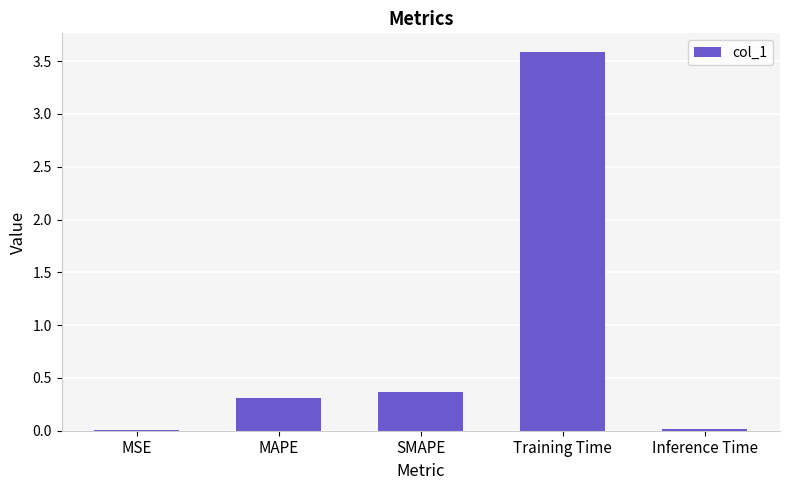

Where is the data nearest to the value 1?

SMAPE